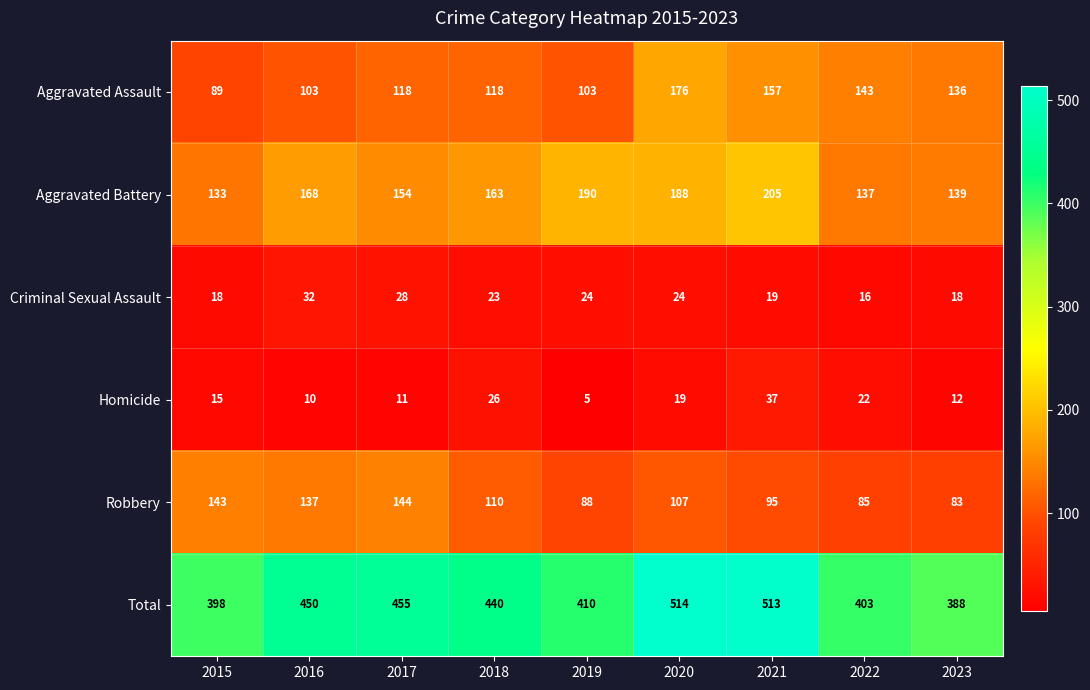

Which series changed the most between 2019 and 2020?

Total